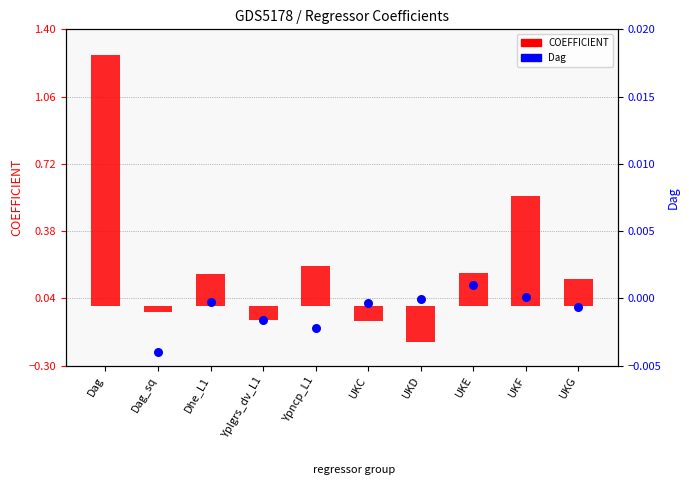

Which series has the widest spread of Y values?

COEFFICIENT